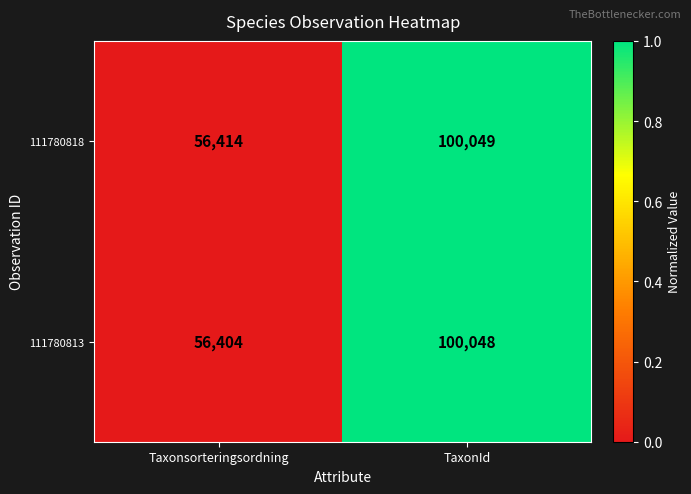

Rank the series by their maximum value, from highest to lowest.

111780818, 111780813